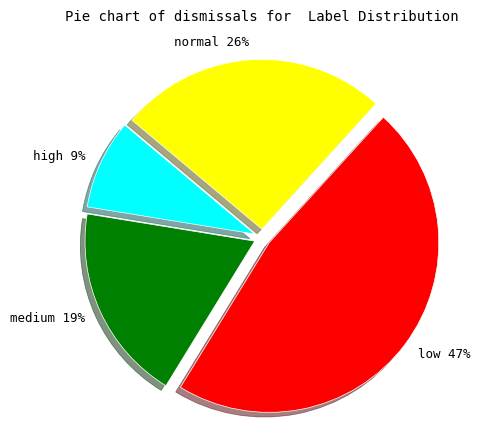

Is it true that medium is 30% of the pie?

False